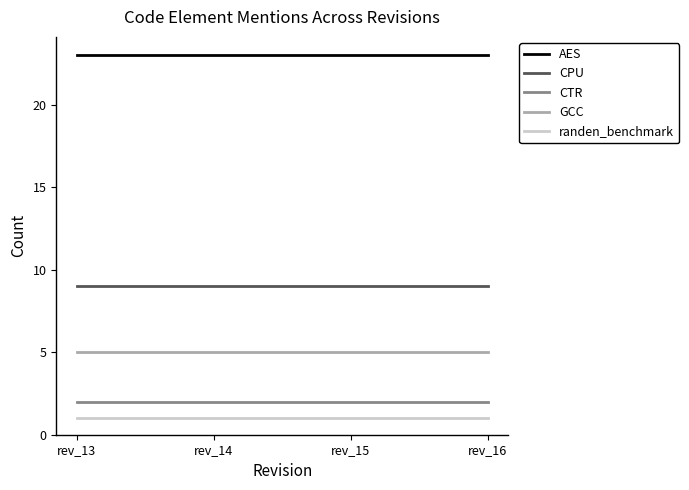

What is the maximum value shown in the chart?

23